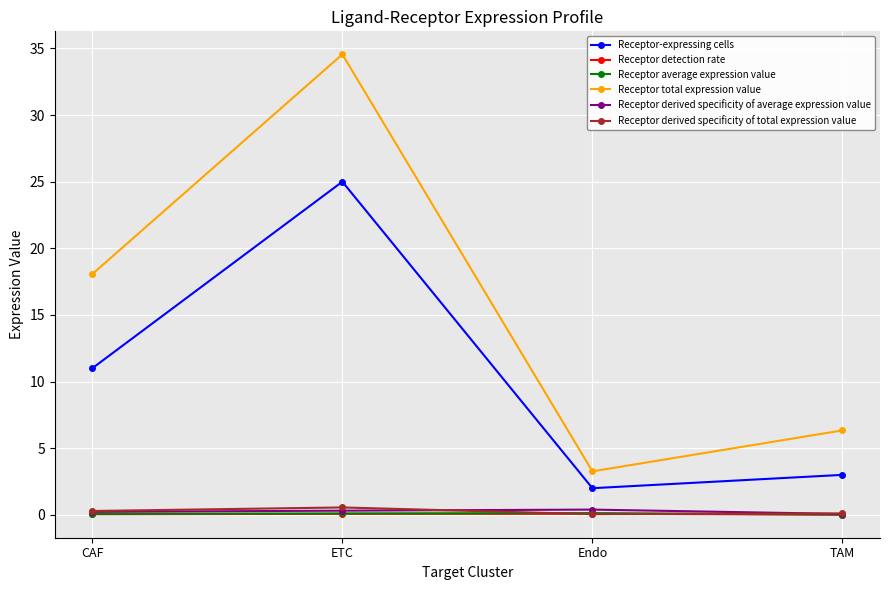

Between ETC and TAM, which series saw the biggest shift?

Receptor total expression value